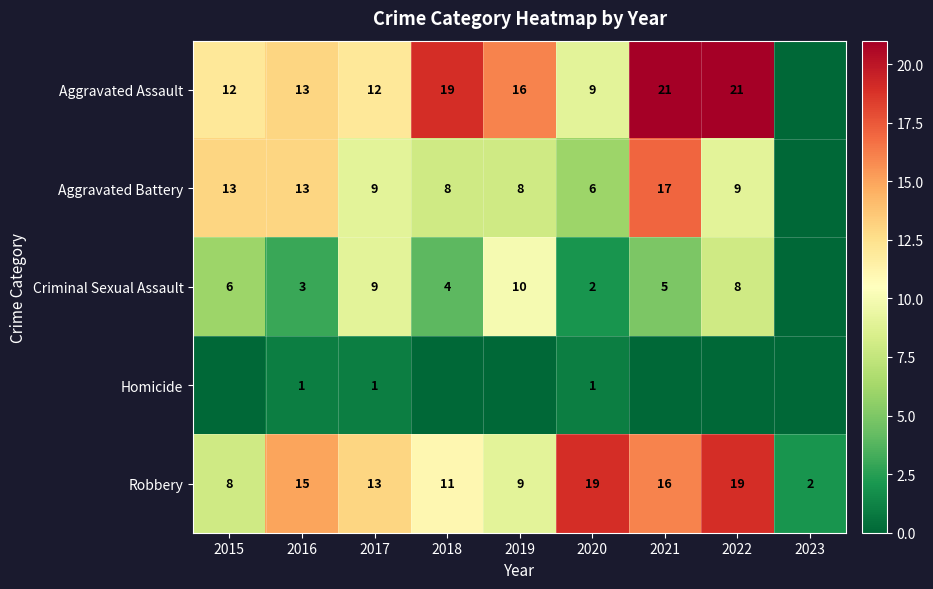

Is the value of Criminal Sexual Assault at 2020 greater than the value of Robbery at 2016?

No